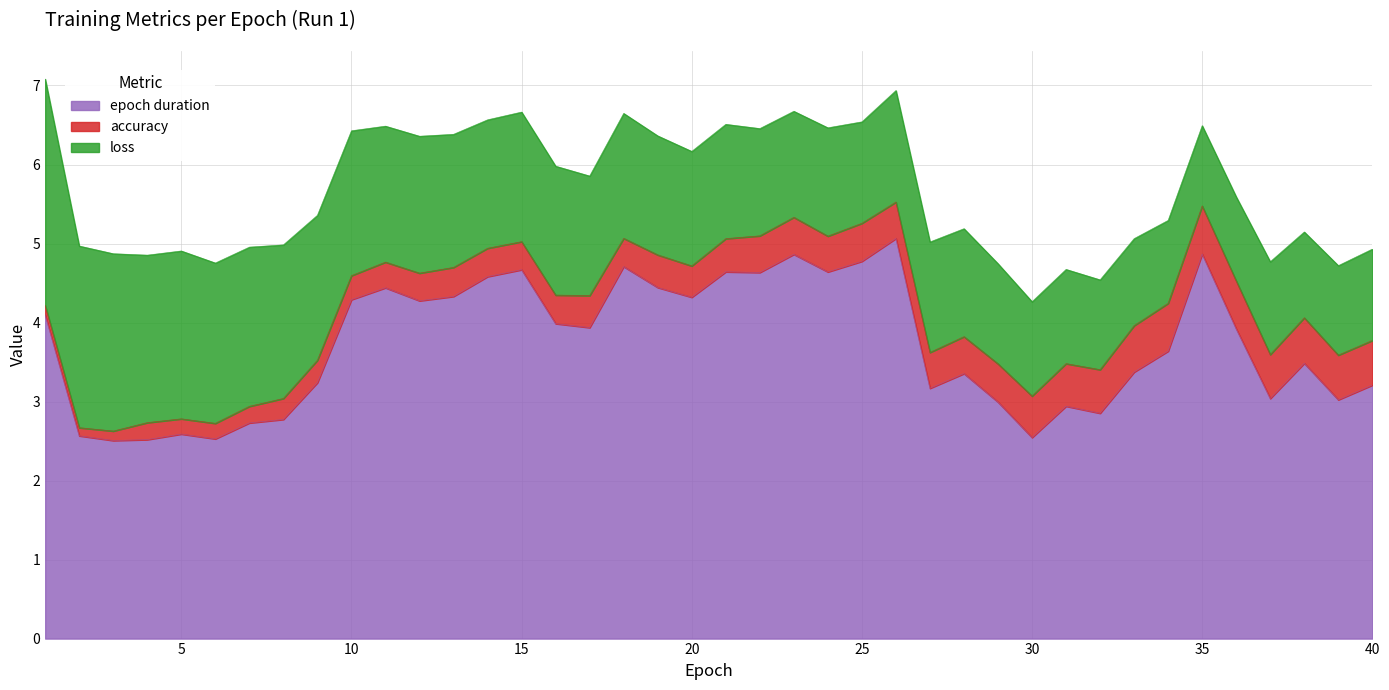

Rank the series by their average value, from highest to lowest.

epoch duration, loss, accuracy